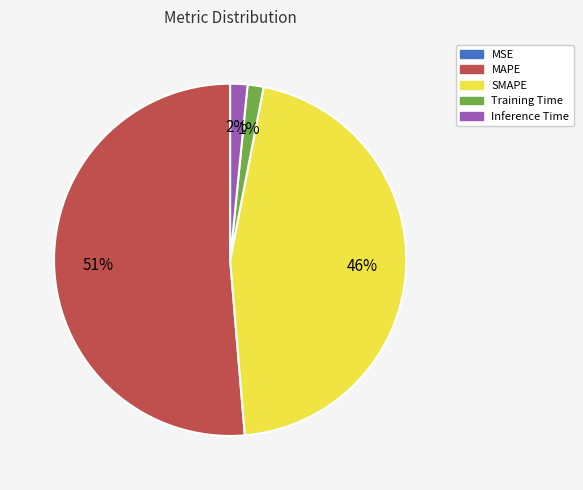

Which slice is the largest?

MAPE